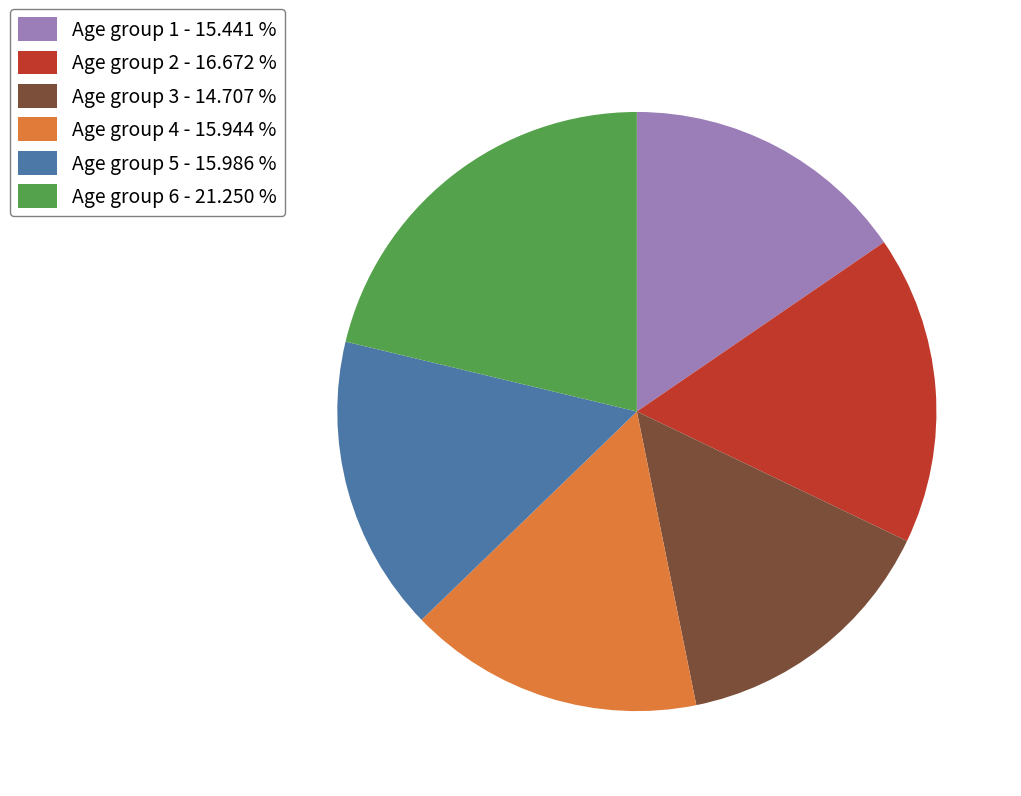

Is the sum of Age group 4 - 15.944 % and Age group 5 - 15.986 % greater than half?

No